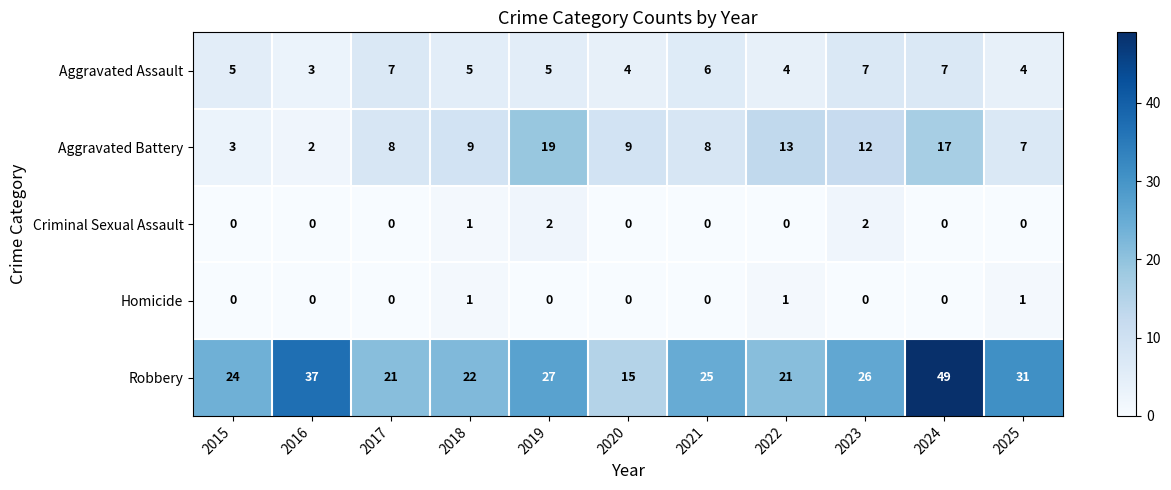

Rank the series by their maximum value, from highest to lowest.

Robbery, Aggravated Battery, Aggravated Assault, Criminal Sexual Assault, Homicide